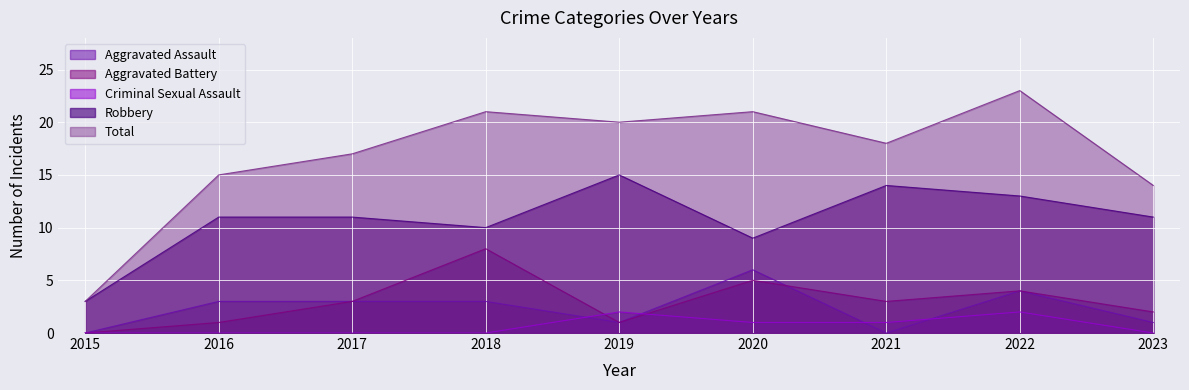

The value of Aggravated Battery at 2023 is 3. True or false?

False